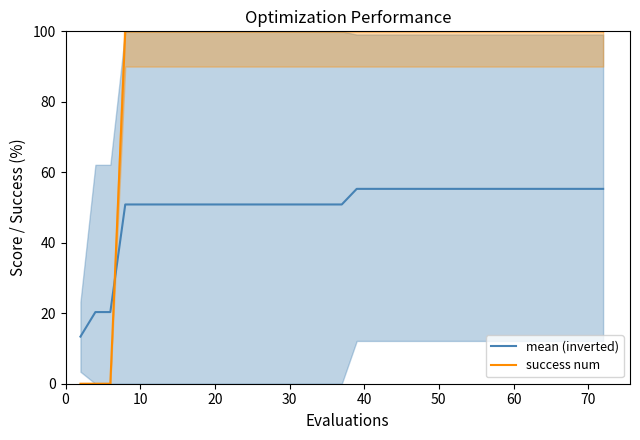

True or false: success num has more than 2 interior local peaks.

False